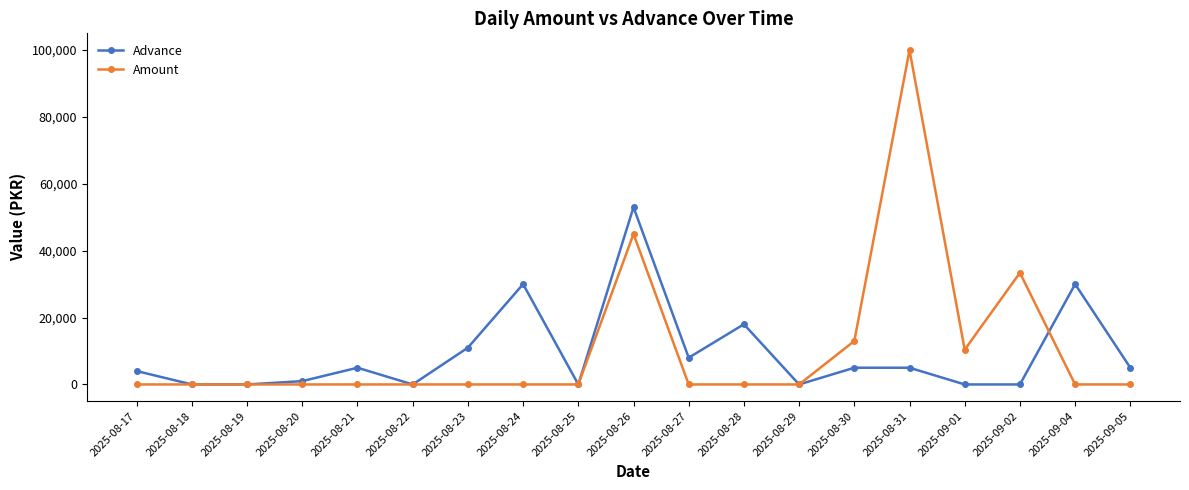

What is the total value across all series at 2025-09-02?

33400